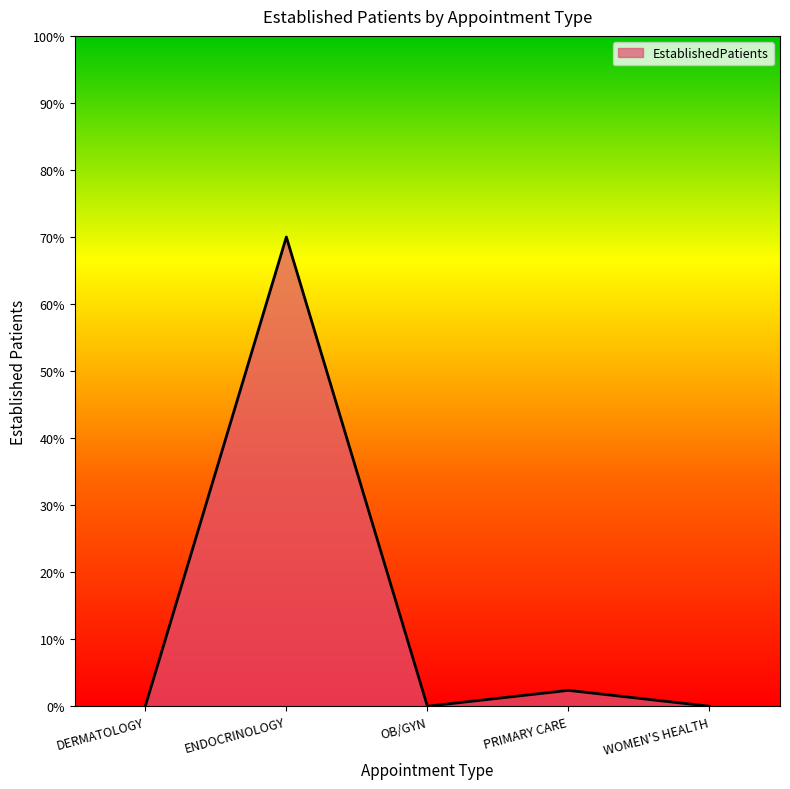

What is the maximum value shown in the chart?

70.0